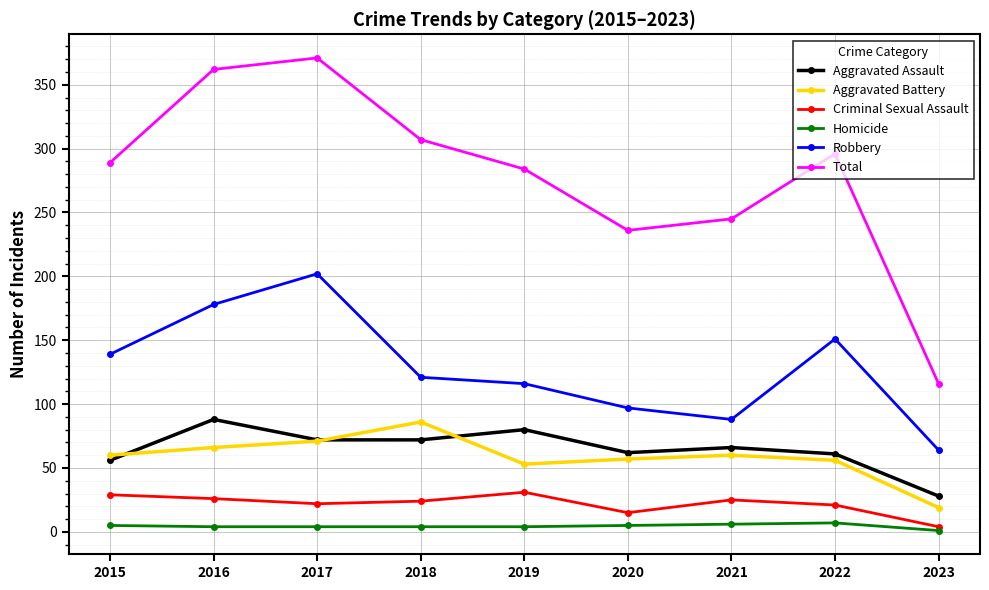

The Robbery series shows 121 at 2018. True or false?

True